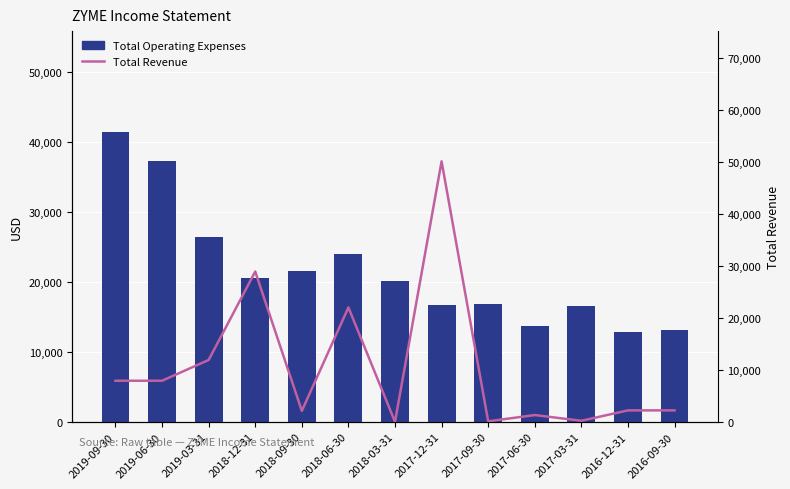

Are the bars grouped side by side (vs. stacked)?

Yes